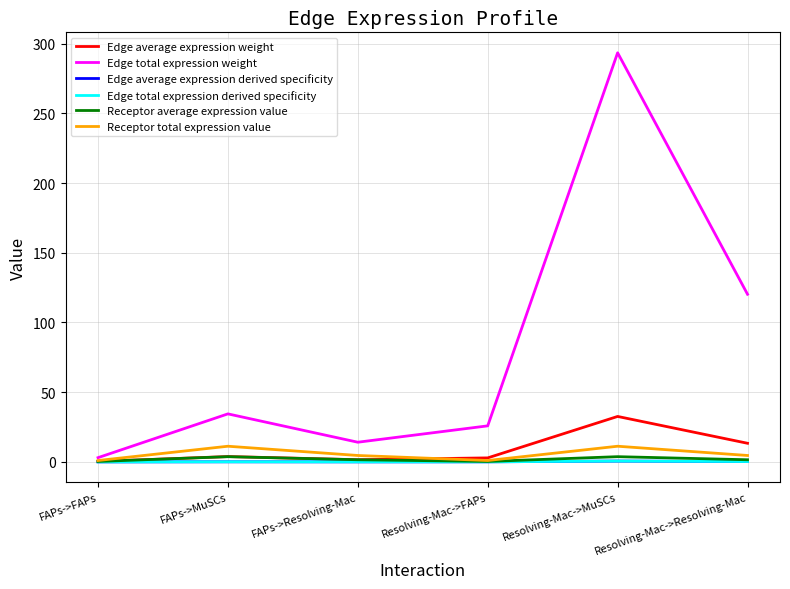

Does the chart have visible grid lines?

Yes